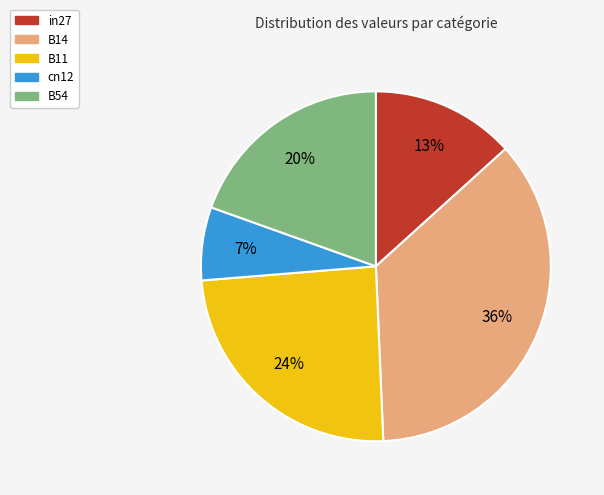

Combined, do B54 and in27 account for over 50%?

No